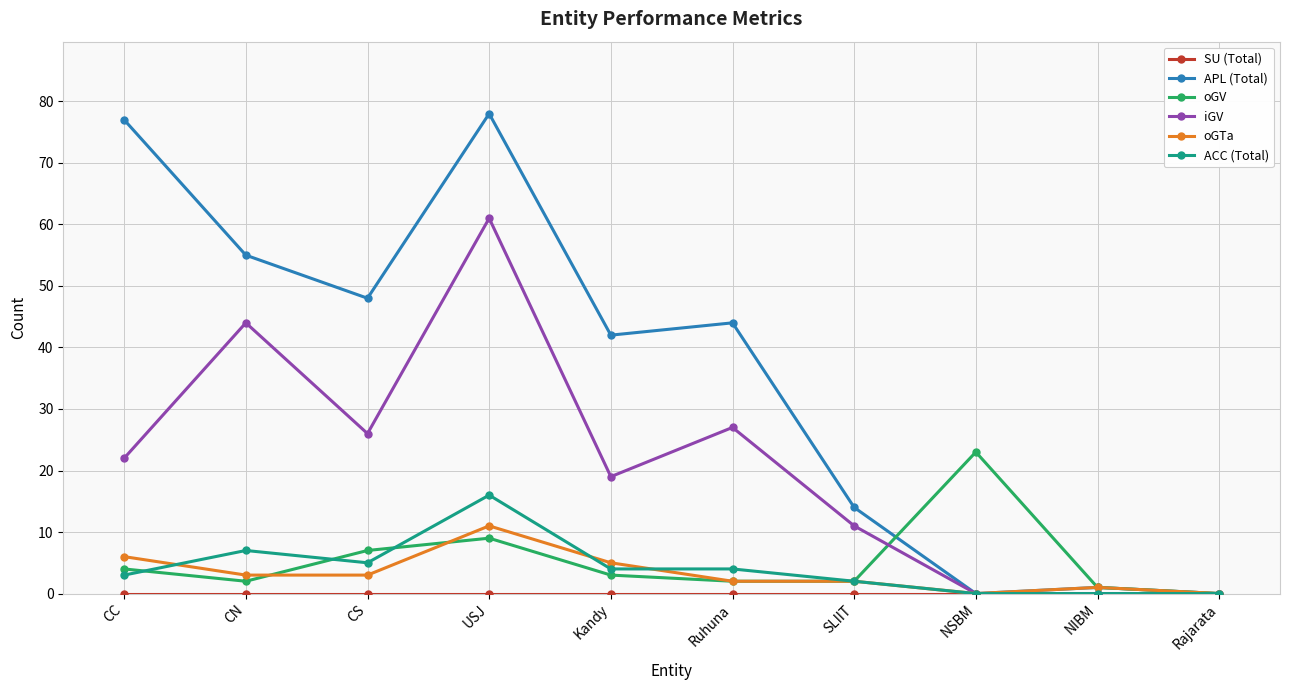

At which label does ACC (Total) first exceed 4?

CN